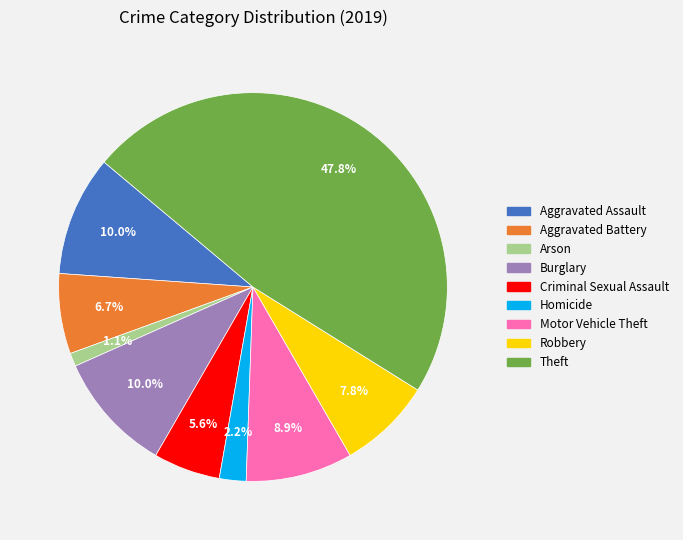

What is the ratio of the value at Robbery to the value at Homicide?

3.5